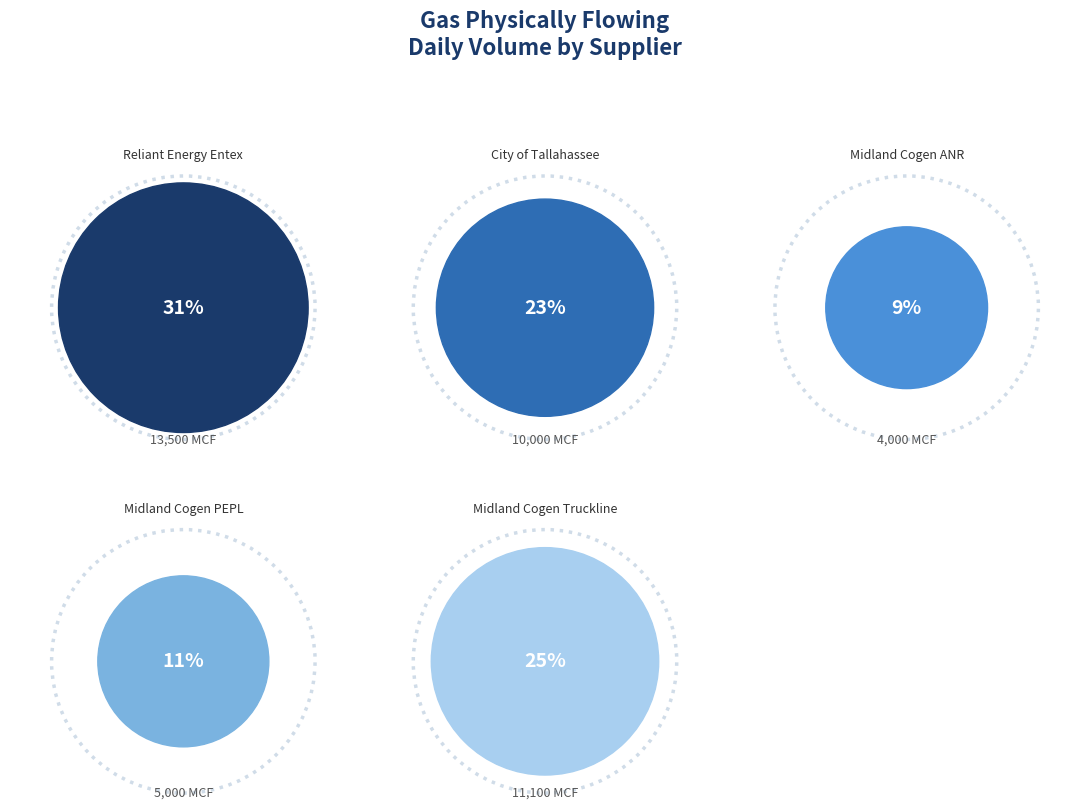

The City of Tallahassee slice represents 35% of the pie. True or false?

False